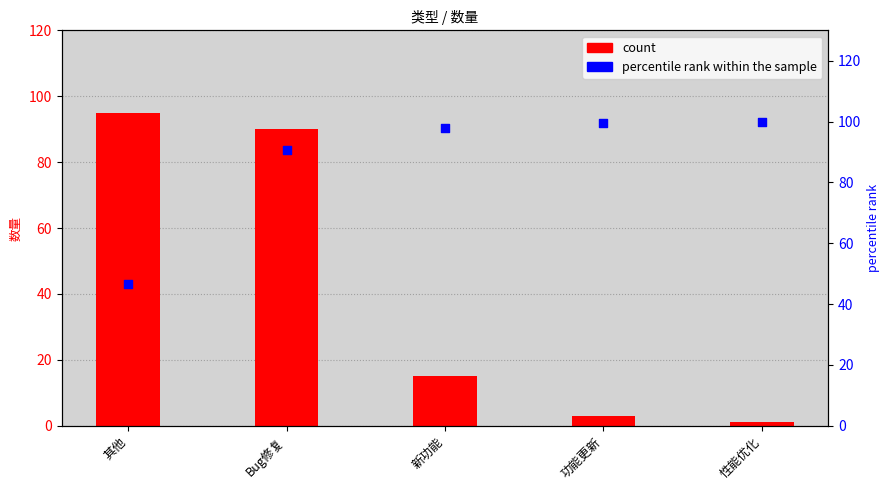

At which category is the sum across all series the highest?

Bug修复